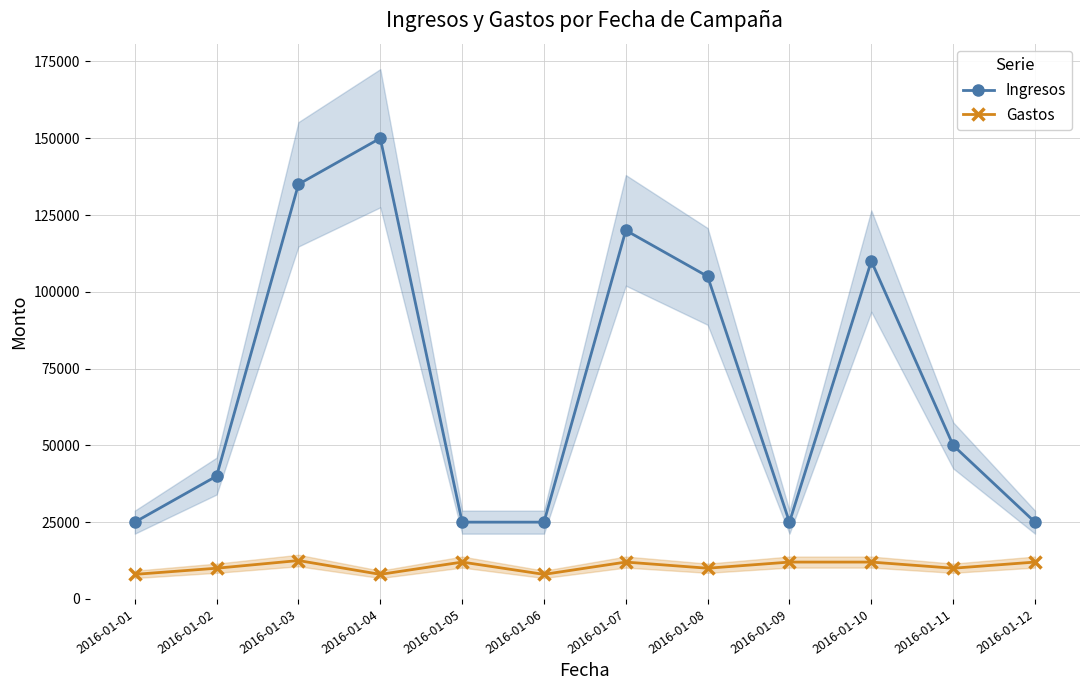

The Ingresos series shows 15895 at 2016-01-12. True or false?

False